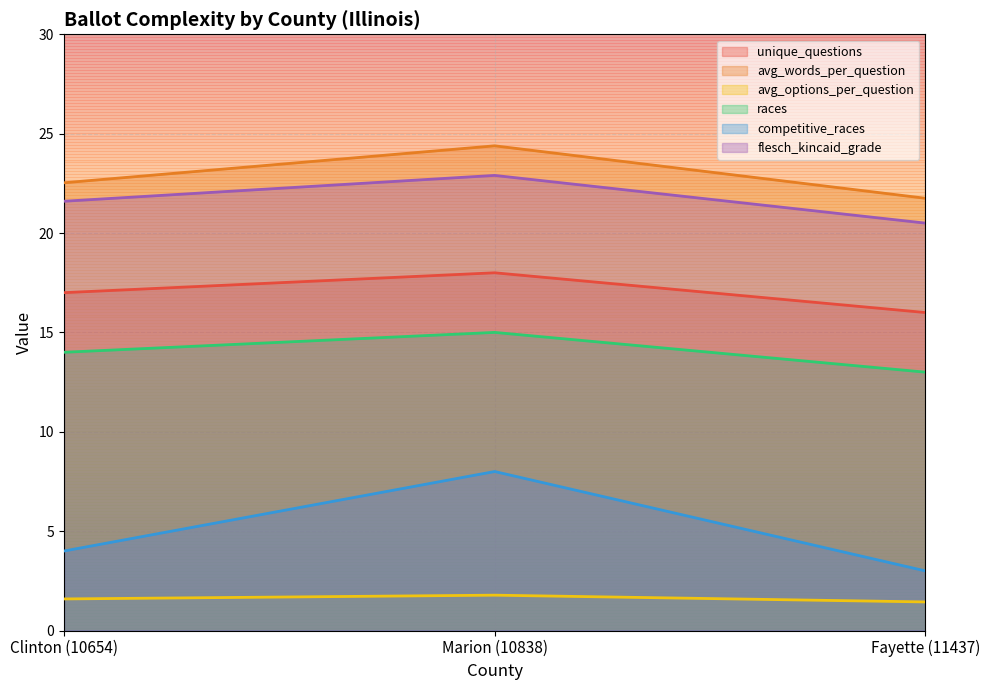

Reading left to right, extract all data points from this chart.

unique_questions: 17.0	18.0	16.0
avg_words_per_question: 22.5	24.4	21.8
avg_options_per_question: 1.6	1.8	1.4
races: 14.0	15.0	13.0
competitive_races: 4.0	8.0	3.0
flesch_kincaid_grade: 21.6	22.9	20.5